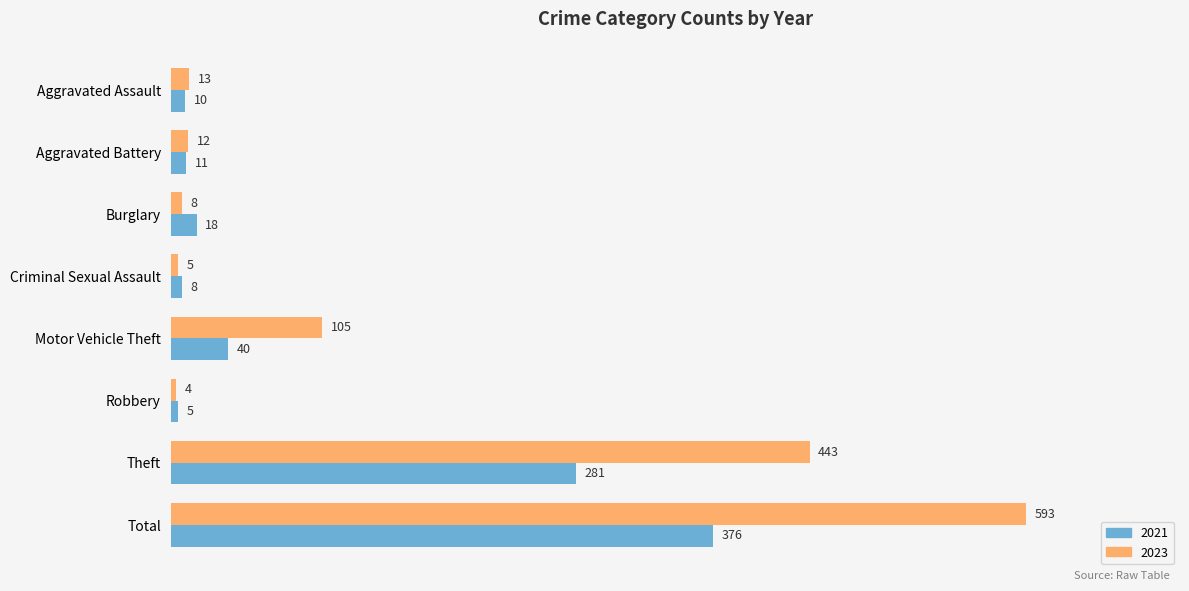

What is the smallest value displayed?

4